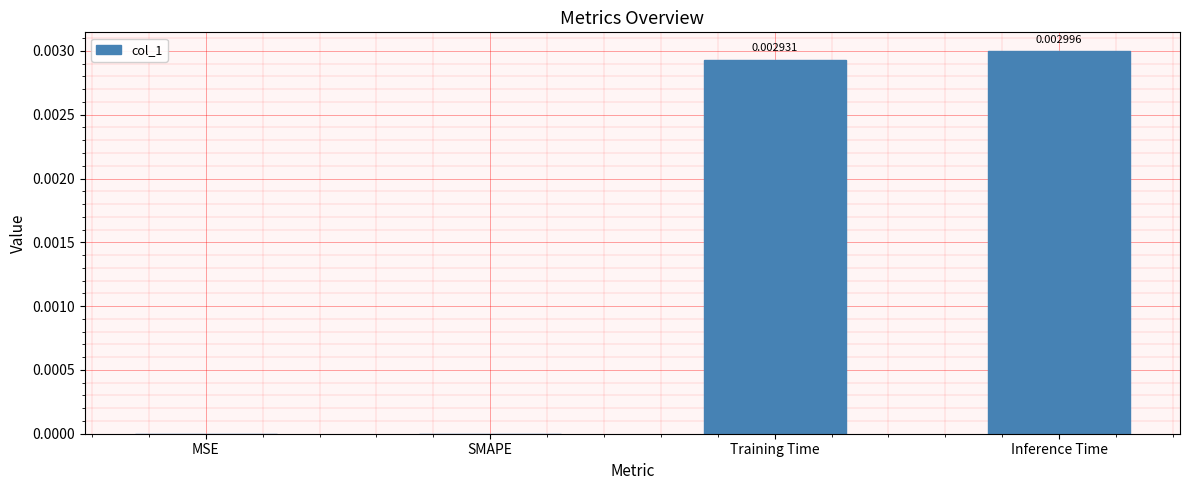

Which has a higher value, MSE or Training Time?

Training Time